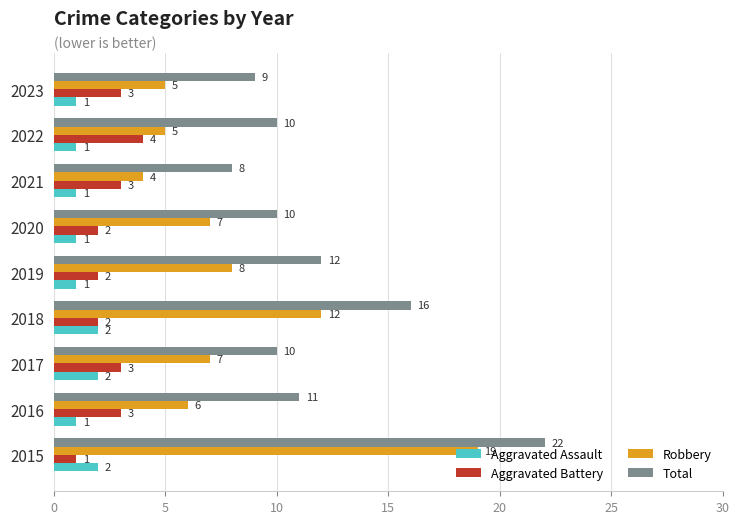

What is the lowest value of the Aggravated Battery series?

1